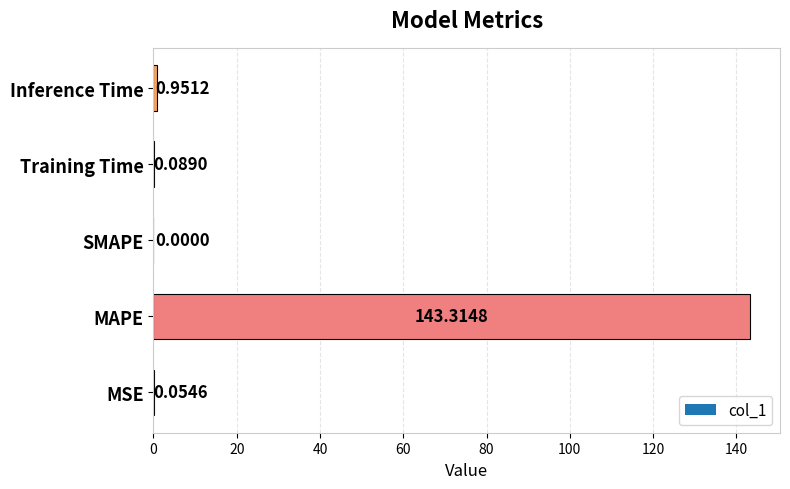

Where is the data nearest to the value 71?

Inference Time